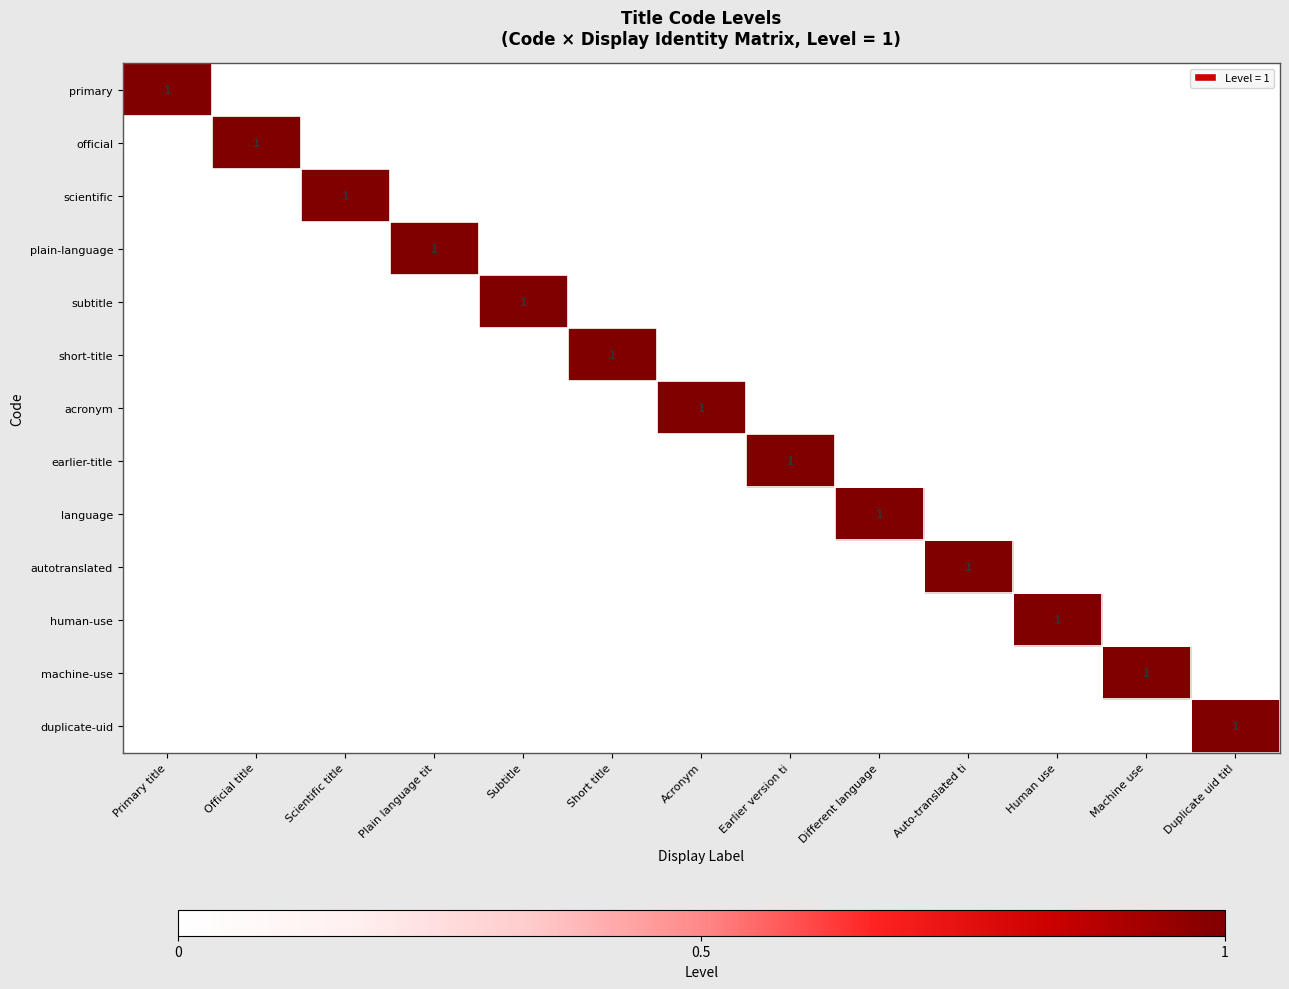

What is the difference between the highest and lowest values at Scientific title?

1